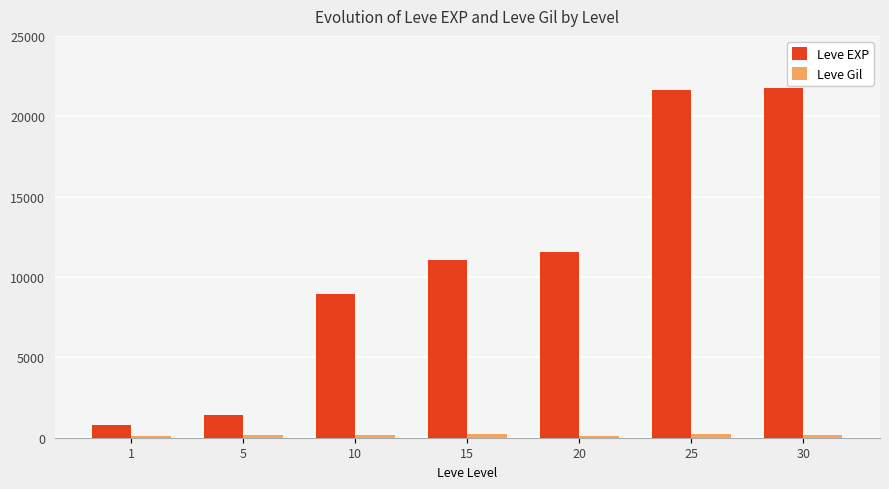

What is the sum of all Leve EXP values?

77140